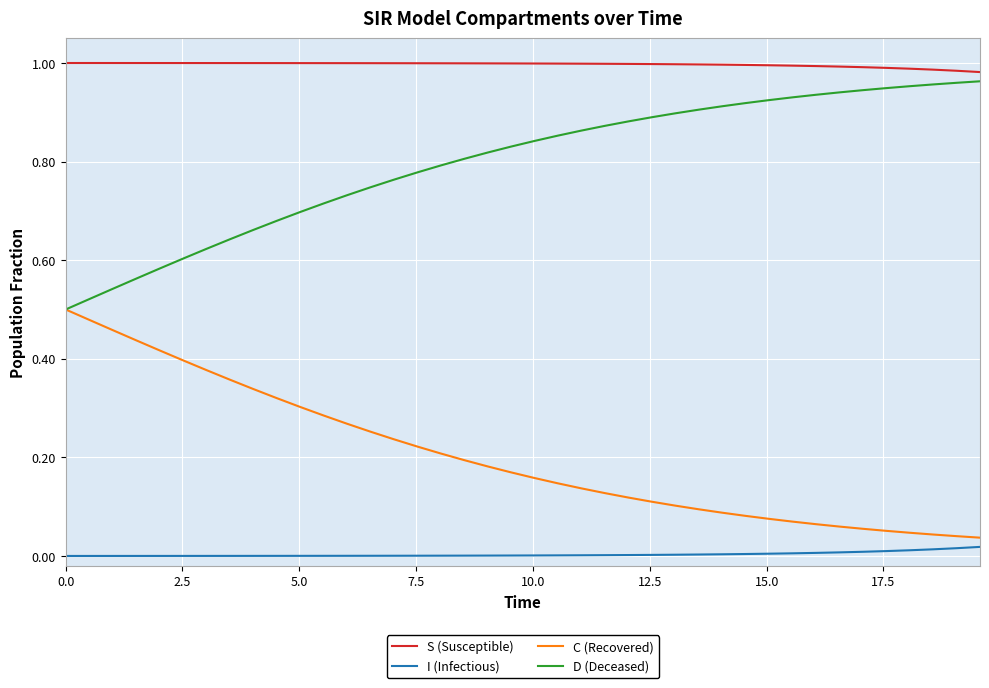

Rank the series by their average value, from highest to lowest.

S (Susceptible), D (Deceased), C (Recovered), I (Infectious)